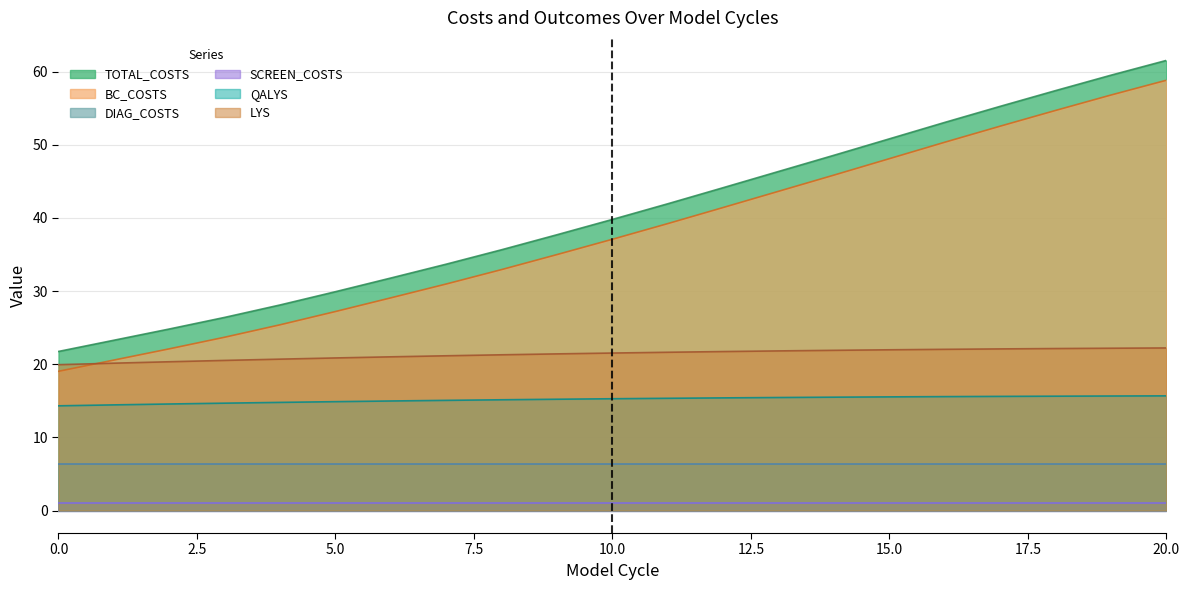

What is the value of the LYS point at the 17th from the left?

22.0